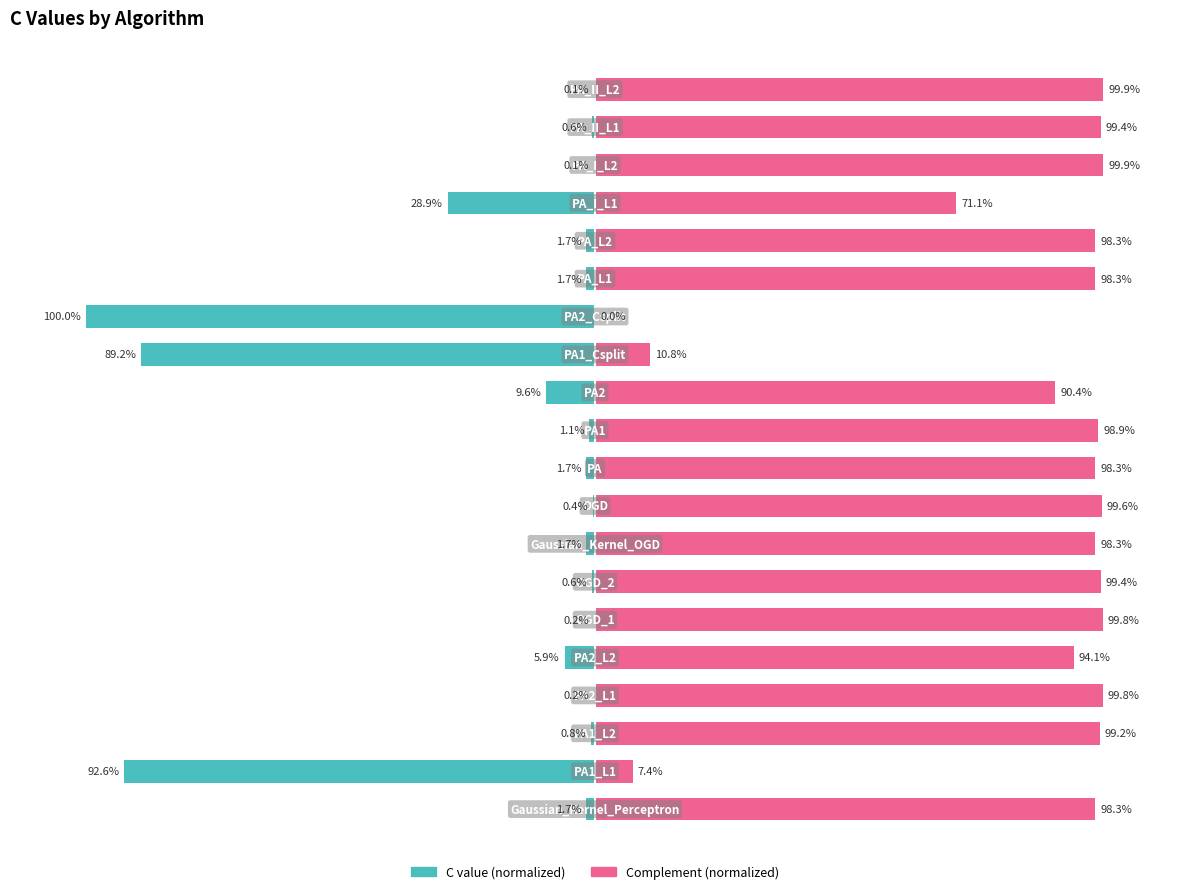

Reading left to right, list all the values displayed in this chart.

C value (normalized): 0=-1.7	1=-92.6	2=-0.8	3=-0.2	4=-5.9	5=-0.2	6=-0.6	7=-1.7	8=-0.4	9=-1.7	10=-1.1	11=-9.6	12=-89.2	13=-100.0	14=-1.7	15=-1.7	16=-28.9	17=-0.1	18=-0.6	19=-0.1
Complement (normalized): 0=98.3	1=7.4	2=99.2	3=99.8	4=94.1	5=99.8	6=99.4	7=98.3	8=99.6	9=98.3	10=98.9	11=90.4	12=10.8	13=0.0	14=98.3	15=98.3	16=71.1	17=99.9	18=99.4	19=99.9